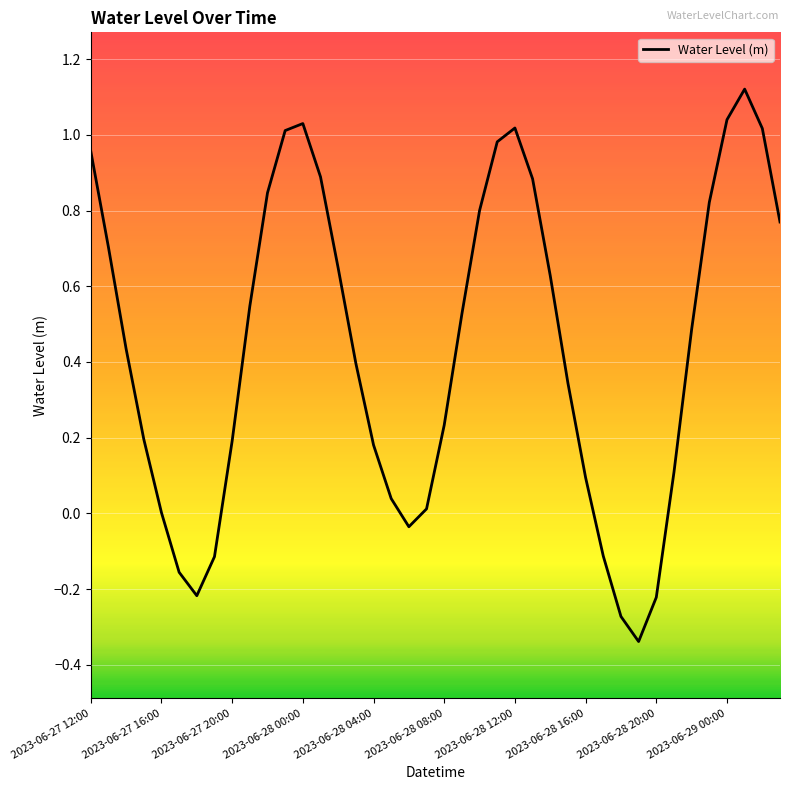

How many lines are shown in the chart?

1